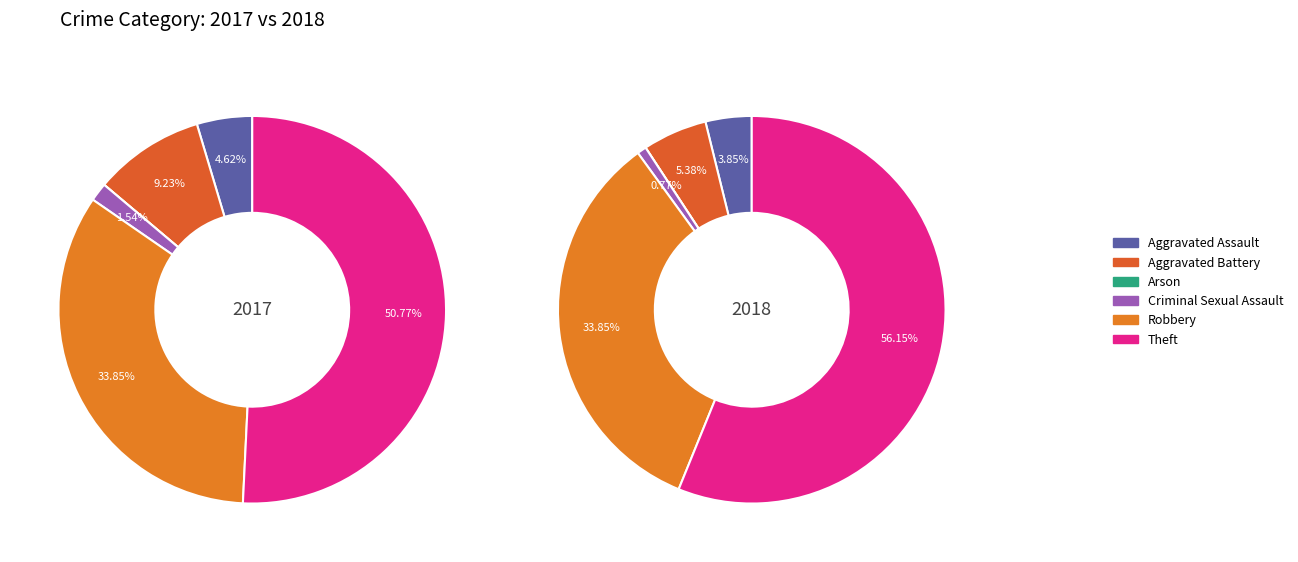

Between Arson and Theft, which is larger?

Theft